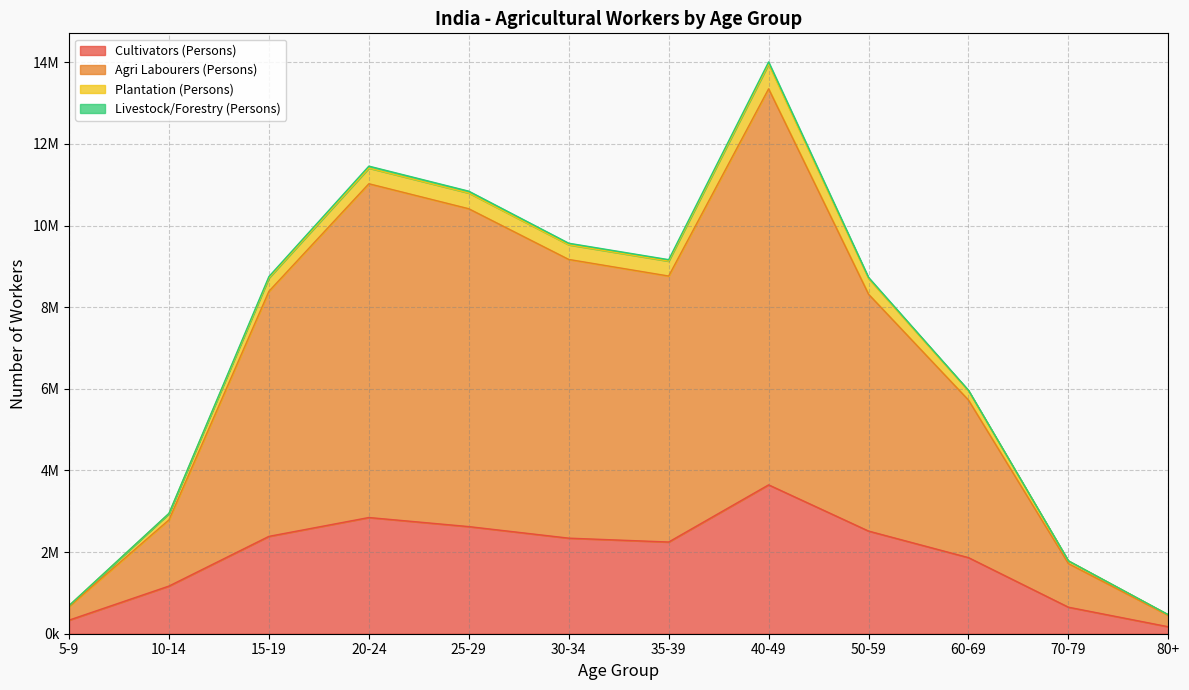

Does the chart have visible grid lines?

Yes